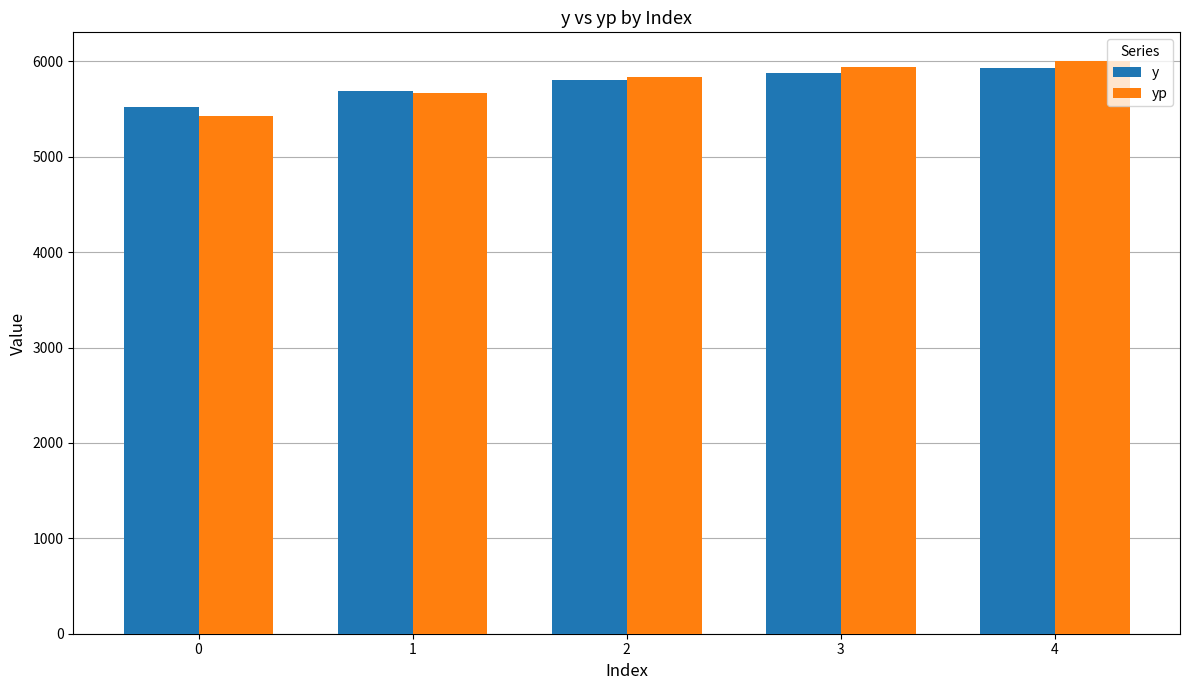

The value of yp at 0 is 3008.3. True or false?

False